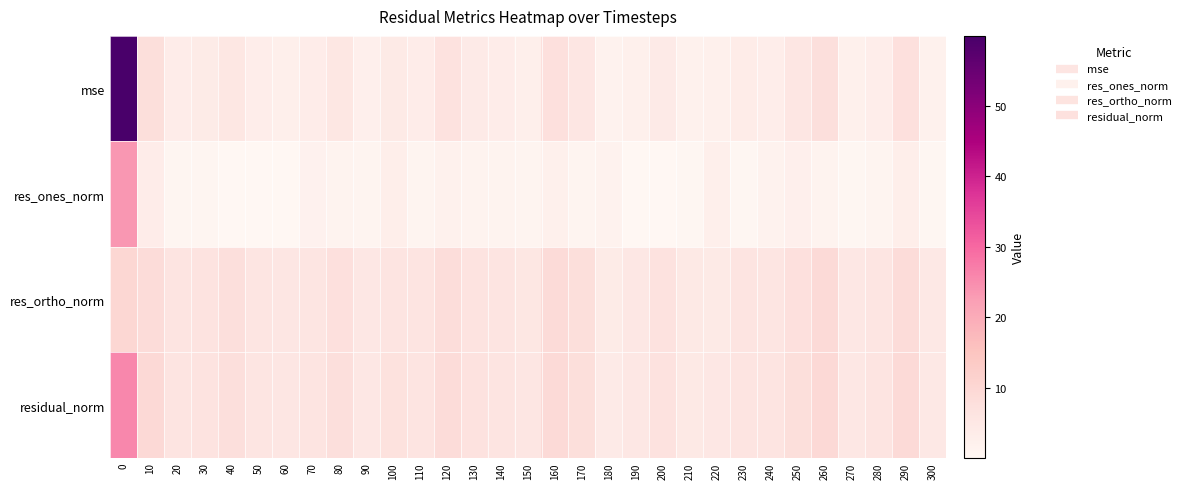

Reading left to right, transcribe all the data shown in this chart.

mse: 0=60.0	10=7.9	20=3.6	30=3.9	40=5.4	50=3.2	60=2.8	70=3.4	80=5.2	90=2.5	100=4.4	110=3.5	120=6.8	130=4.1	140=3.5	150=2.7	160=7.4	170=5.7	180=1.6	190=2.3	200=4.1	210=2.0	220=2.3	230=3.6	240=3.2	250=5.6	260=7.7	270=2.4	280=3.2	290=7.5	300=2.1
res_ones_norm: 0=23.7	10=3.4	20=0.8	30=0.6	40=0.1	50=0.3	60=0.1	70=1.8	80=1.4	90=1.0	100=2.9	110=1.1	120=2.0	130=1.4	140=1.3	150=0.9	160=2.3	170=0.9	180=1.6	190=0.1	200=0.3	210=0.4	220=2.7	230=0.4	240=1.5	250=2.5	260=1.3	270=0.3	280=1.0	290=3.0	300=0.3
res_ortho_norm: 0=9.9	10=8.7	20=6.2	30=6.5	40=7.7	50=5.9	60=5.5	70=5.9	80=7.5	90=5.1	100=6.3	110=6.0	120=8.4	130=6.6	140=6.1	150=5.4	160=8.7	170=7.8	180=4.0	190=5.0	200=6.7	210=4.6	220=4.3	230=6.3	240=5.8	250=7.5	260=9.1	270=5.1	280=5.9	290=8.6	300=4.8
residual_norm: 0=25.7	10=9.3	20=6.3	30=6.5	40=7.7	50=5.9	60=5.5	70=6.1	80=7.6	90=5.2	100=6.9	110=6.2	120=8.7	130=6.7	140=6.2	150=5.5	160=9.0	170=7.9	180=4.2	190=5.0	200=6.7	210=4.7	220=5.1	230=6.3	240=6.0	250=7.9	260=9.2	270=5.1	280=6.0	290=9.1	300=4.8